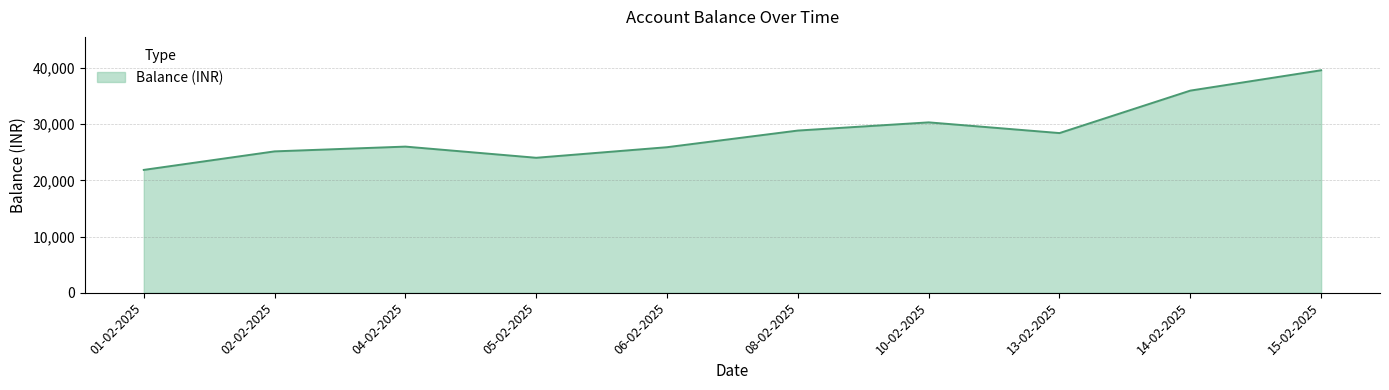

What is the difference between the maximum and minimum values?

17744.7